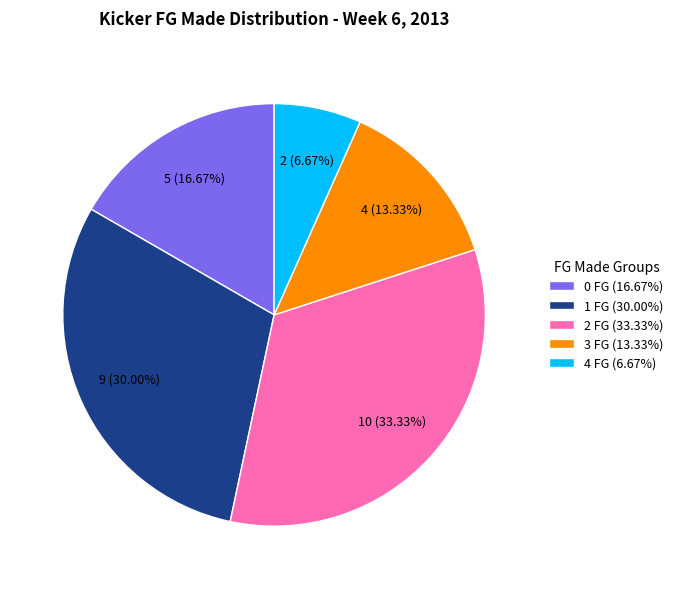

Between 4 FG (6.67%) and 0 FG (16.67%), which is larger?

0 FG (16.67%)